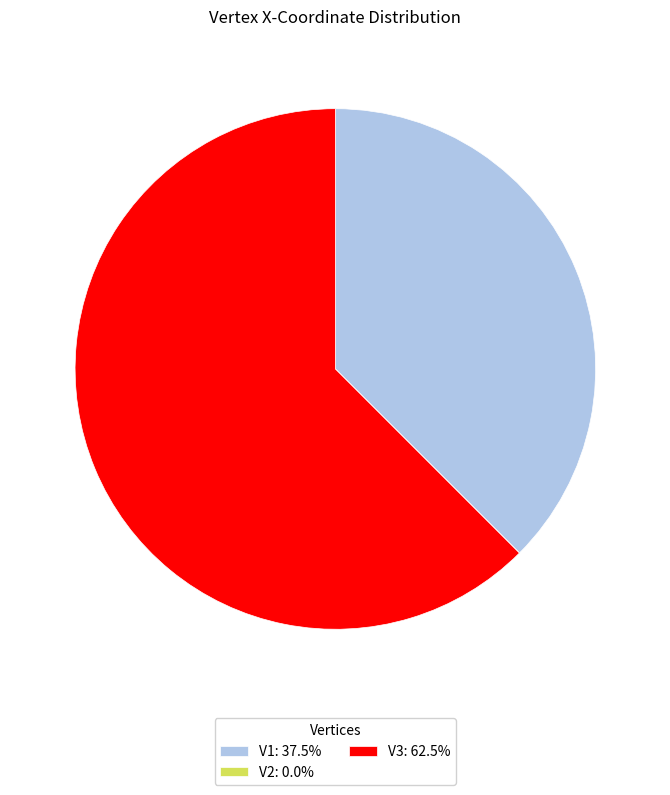

Do V1: 37.5% and V3: 62.5% together represent more than half of the pie?

Yes